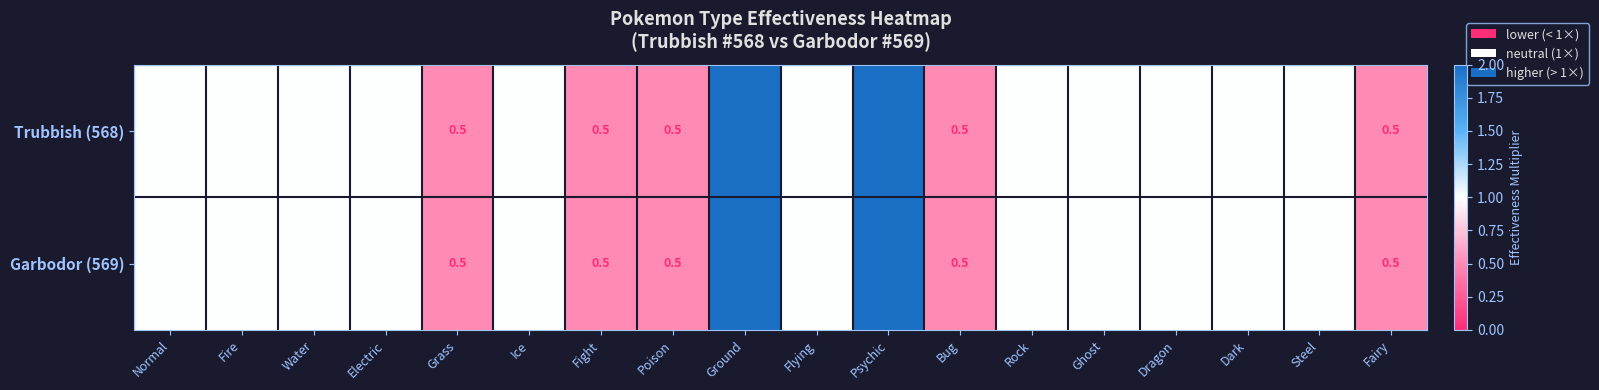

The value of Garbodor (569) at Poison is 0.5. True or false?

True